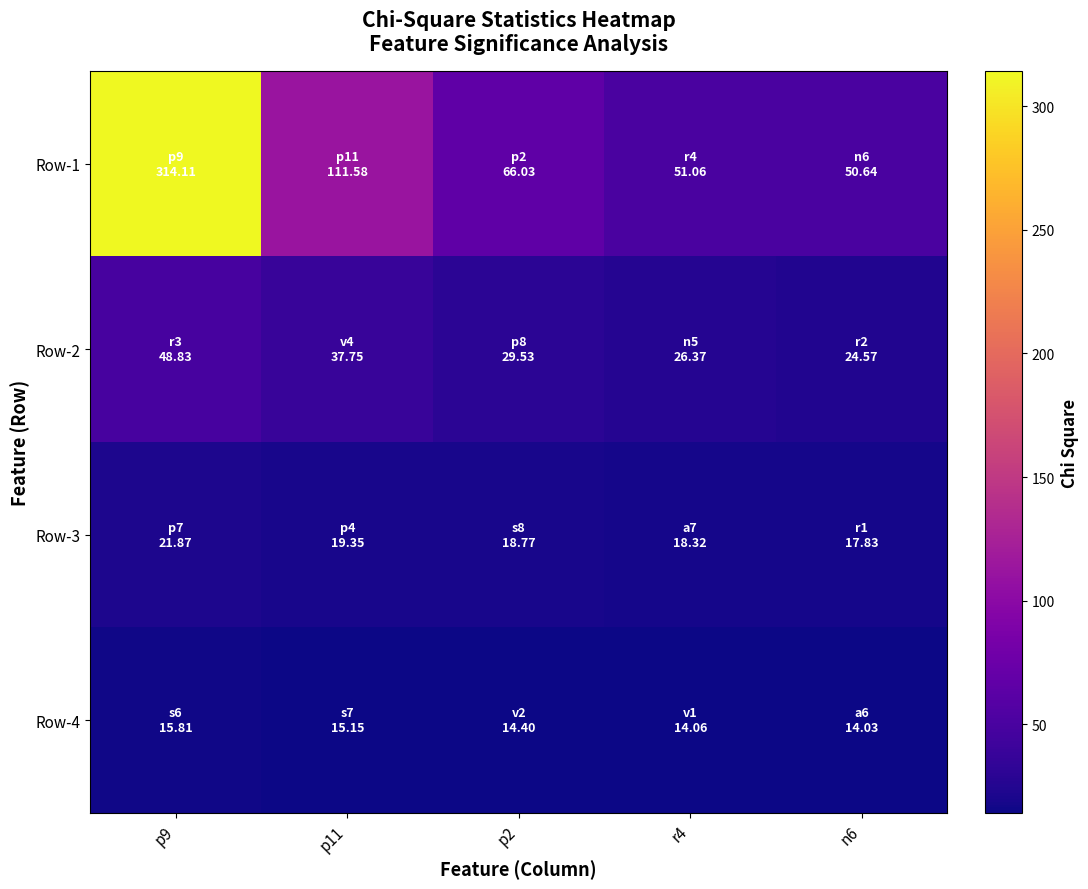

What is the total value across all series at p2?

128.7